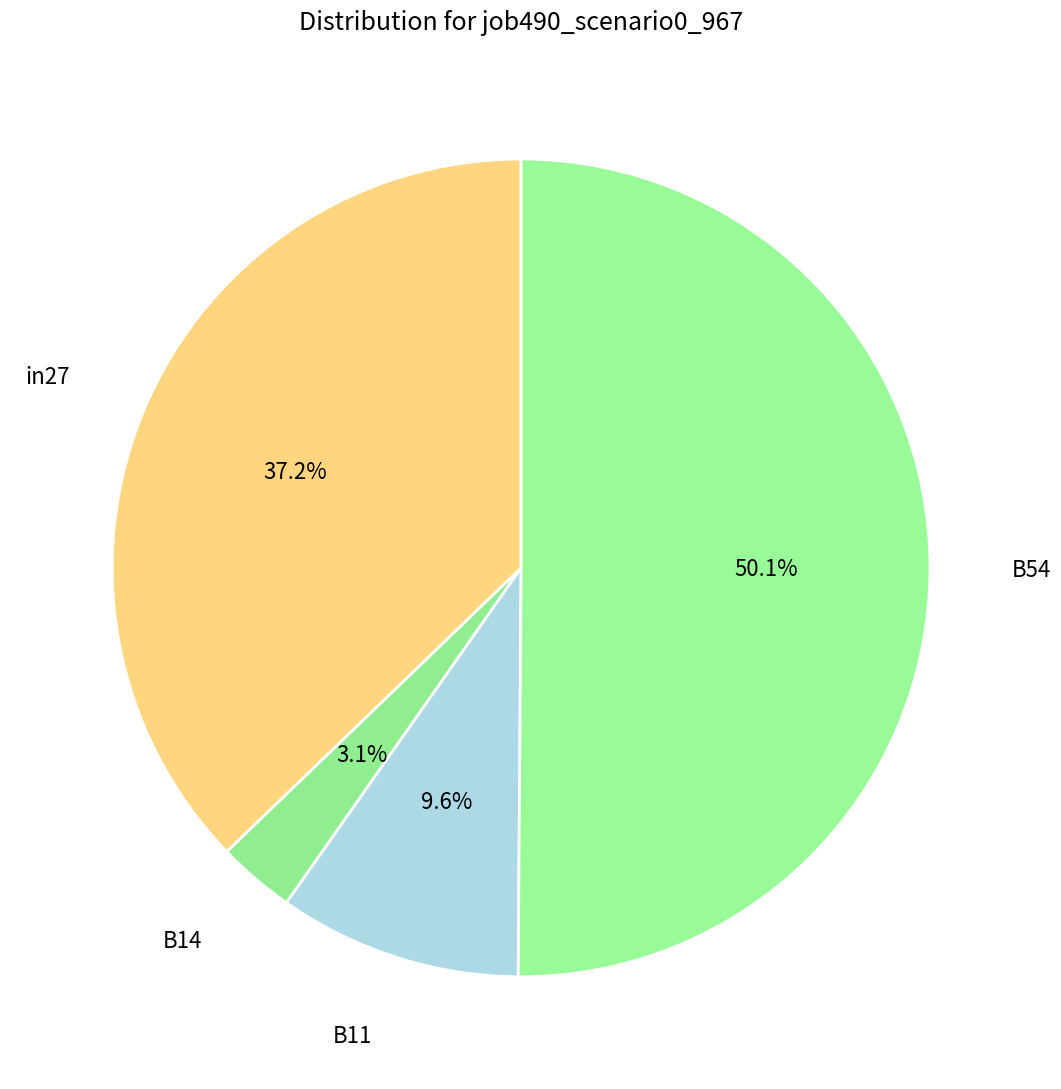

Is there any slice that represents more than half of the pie?

Yes